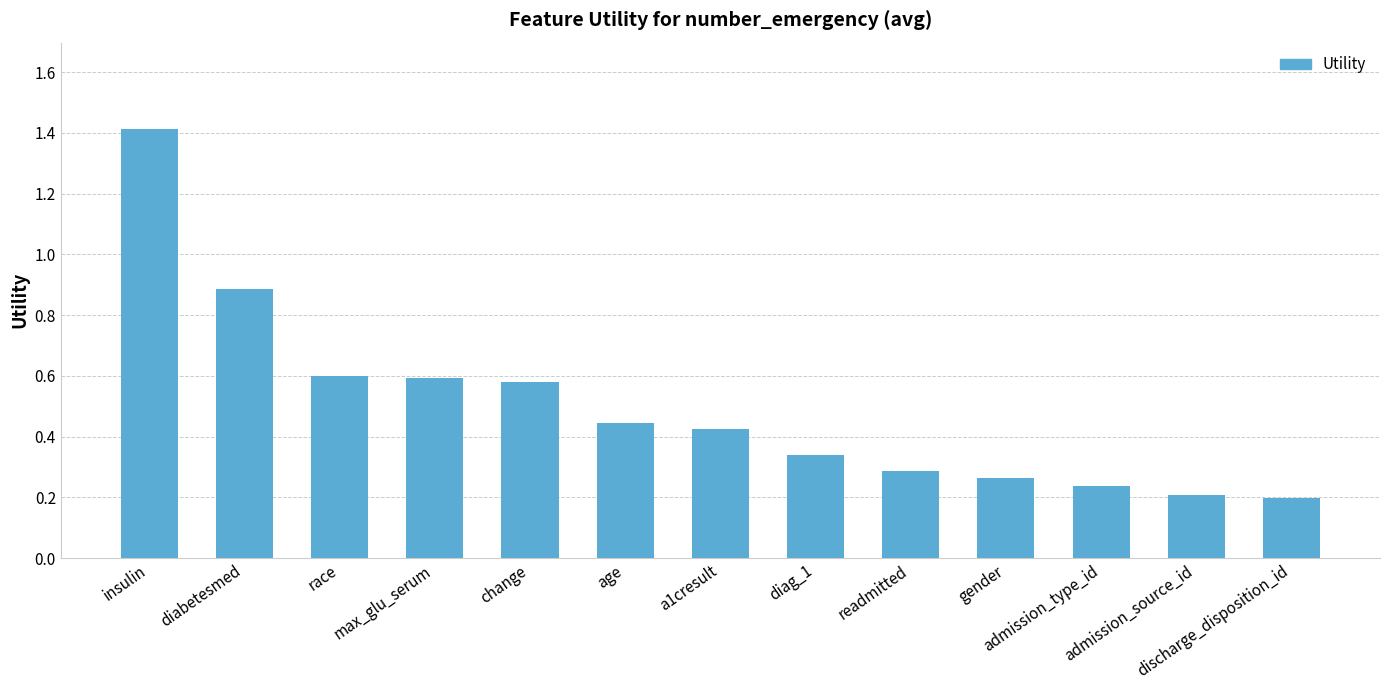

The chart shows a value of 0.3 at readmitted. True or false?

True